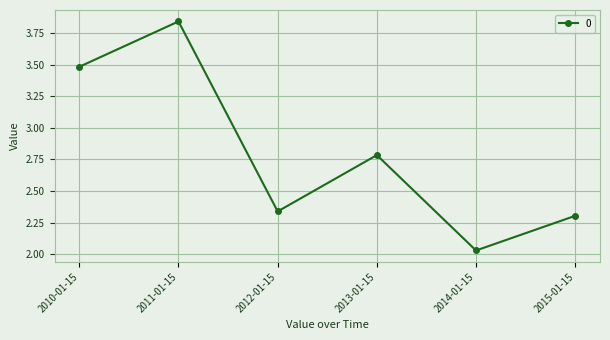

Which label corresponds to the largest value in the chart?

2011-01-15